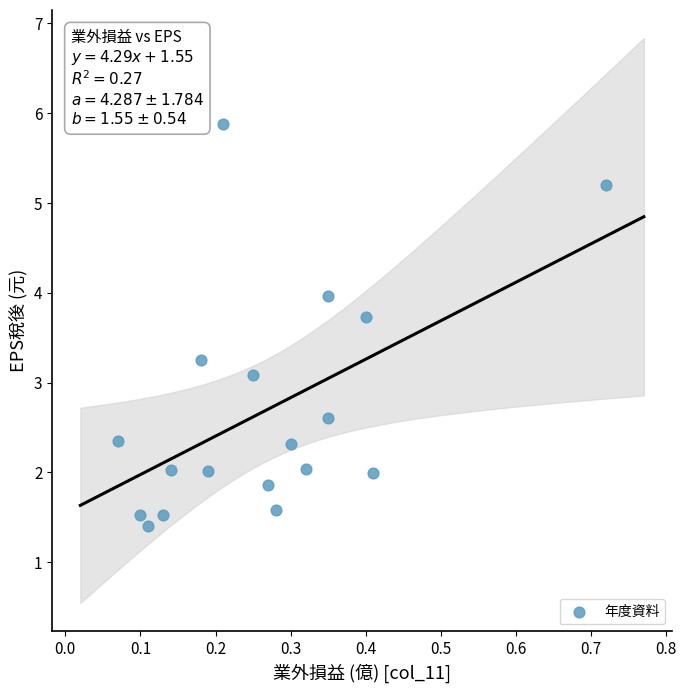

What Y value in the scatter plot is closest to 3?

3.1